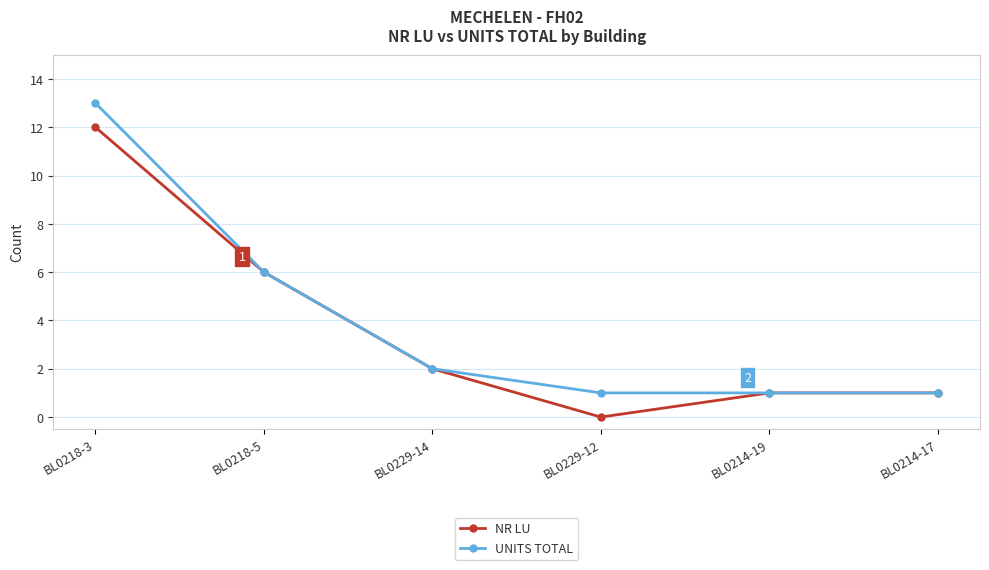

What are all the series names shown in the legend?

NR LU, UNITS TOTAL